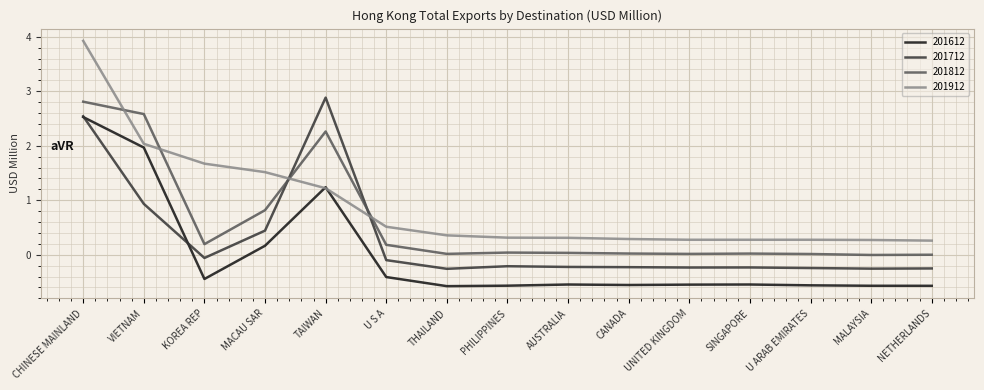

What position from the right is MACAU SAR?

12